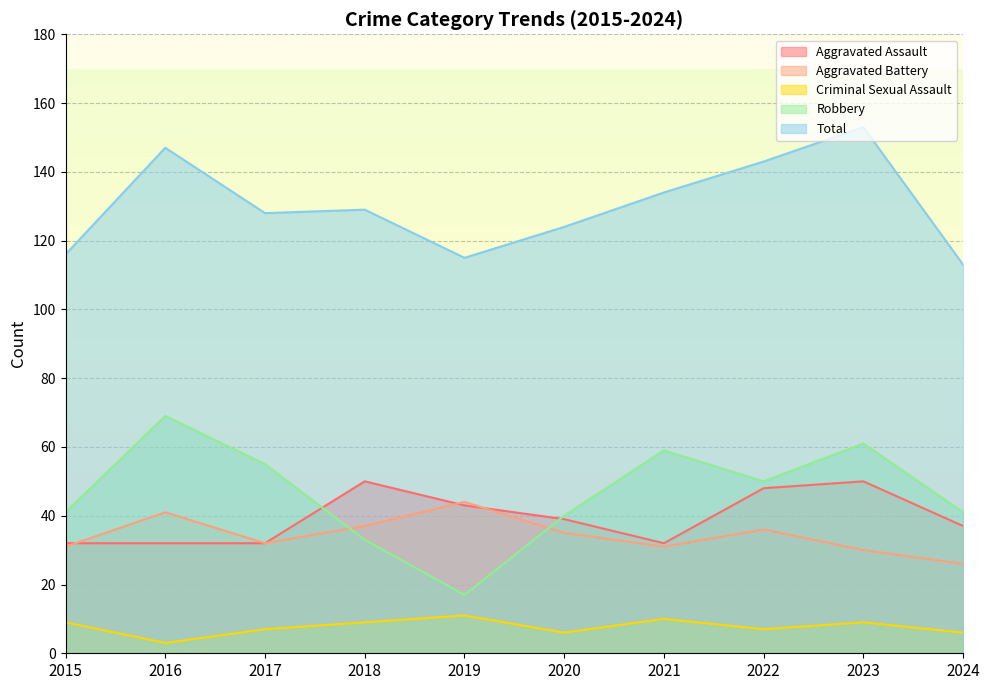

Is it true that Robbery equals 17 at 2019?

True